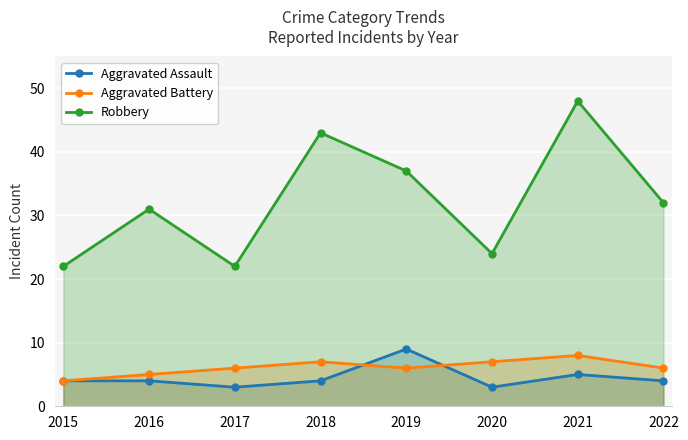

Rank the series by their maximum value, from highest to lowest.

Robbery, Aggravated Assault, Aggravated Battery